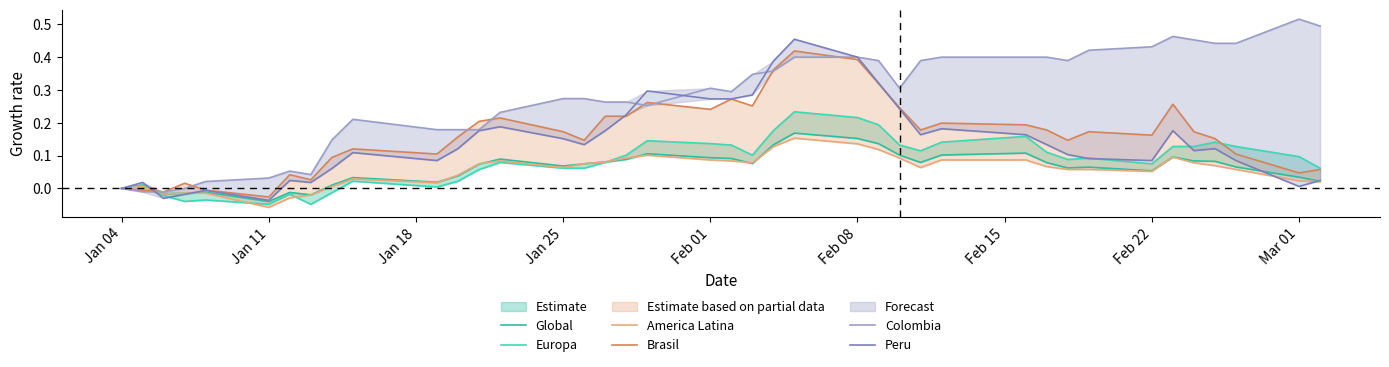

List the series in order of their peak value, lowest first.

America Latina, Global, Europa, Brasil, Peru, Colombia